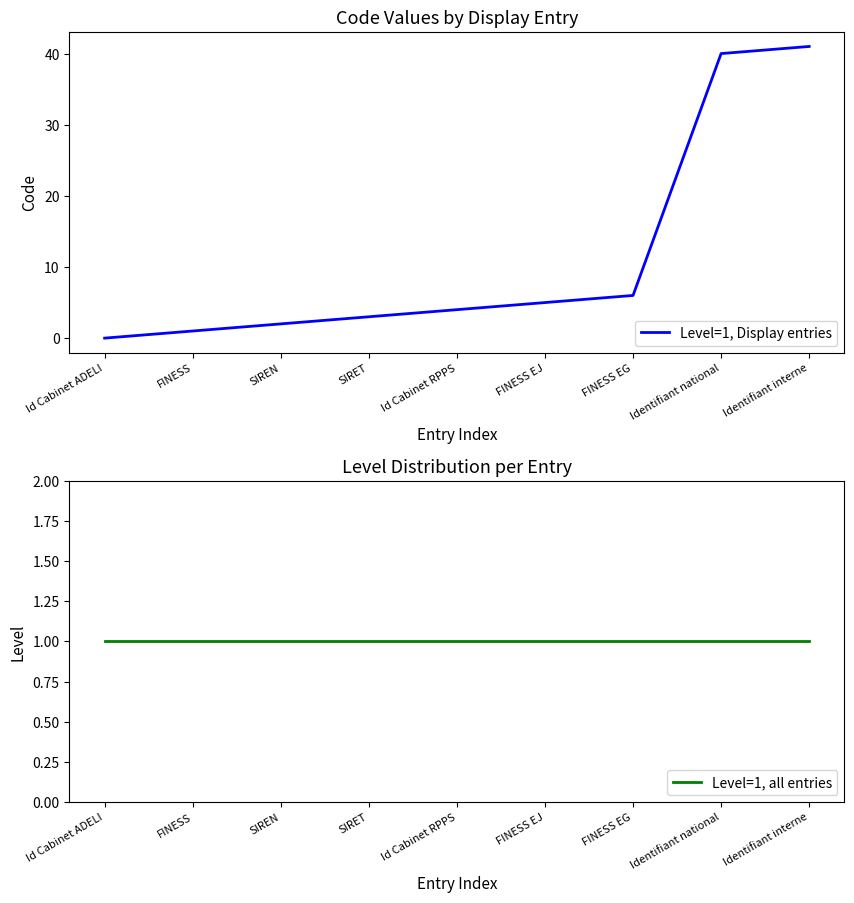

True or false: Level=1, all entries and Level=1, Display entries intersect in this chart.

False